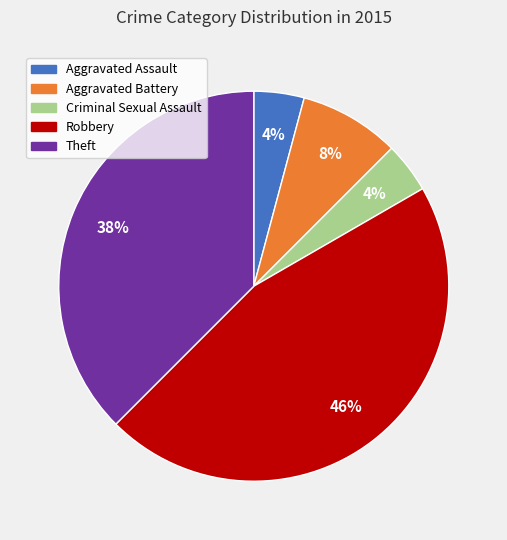

Between Criminal Sexual Assault and Robbery, which is larger?

Robbery